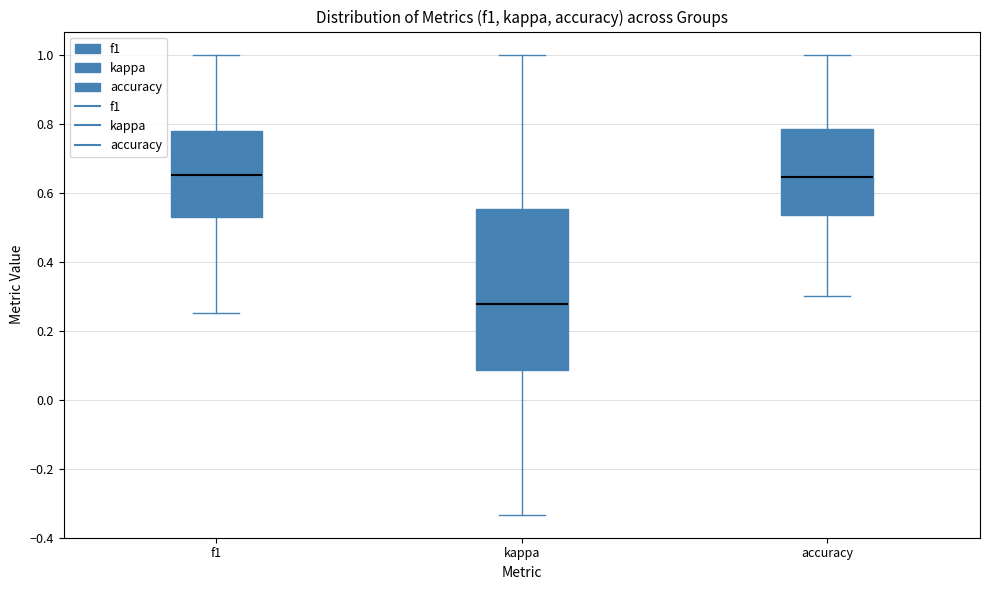

Comparing the boxes themselves (not the whiskers), which one is the tallest?

kappa